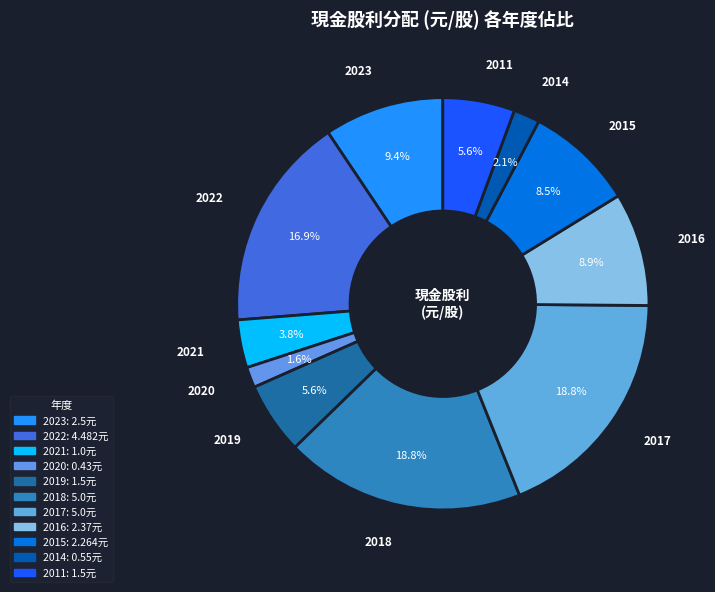

Count the number of slices in the pie.

11